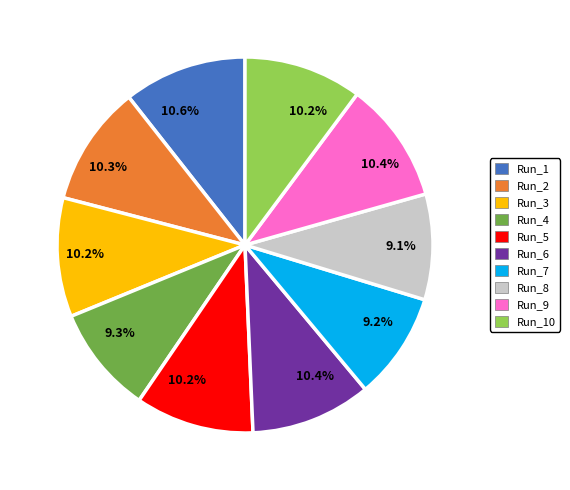

Is there a majority slice in this chart?

No